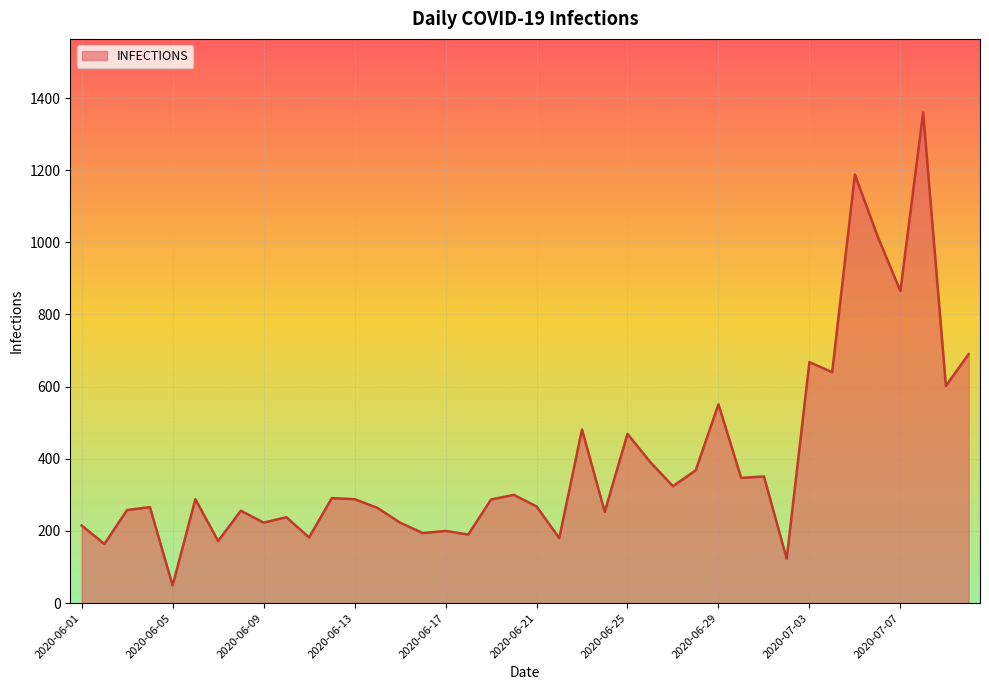

What is the greatest value displayed?

1360